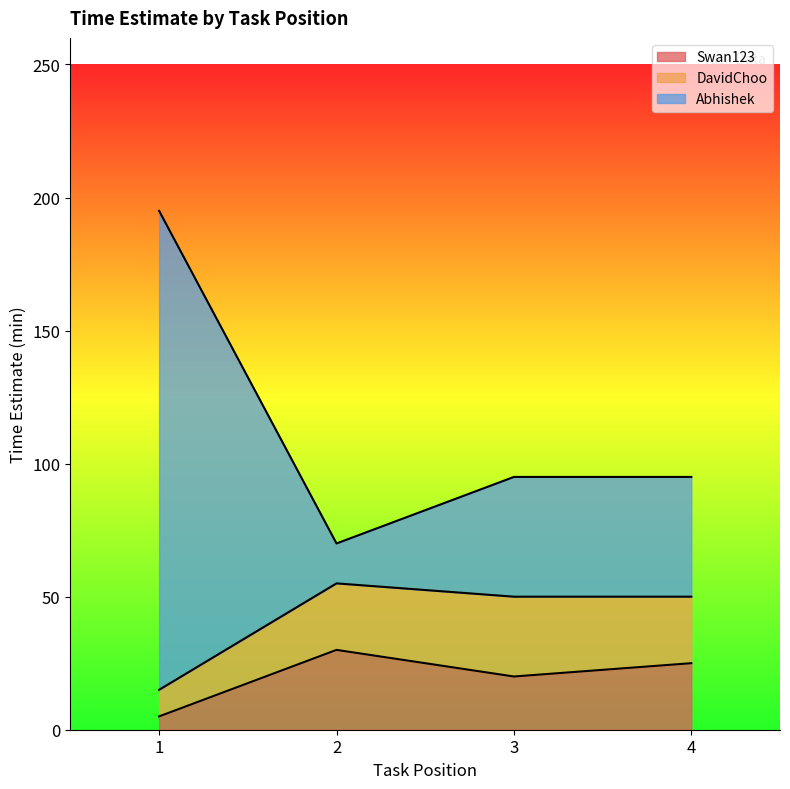

What is the total value across all series at 2?

70